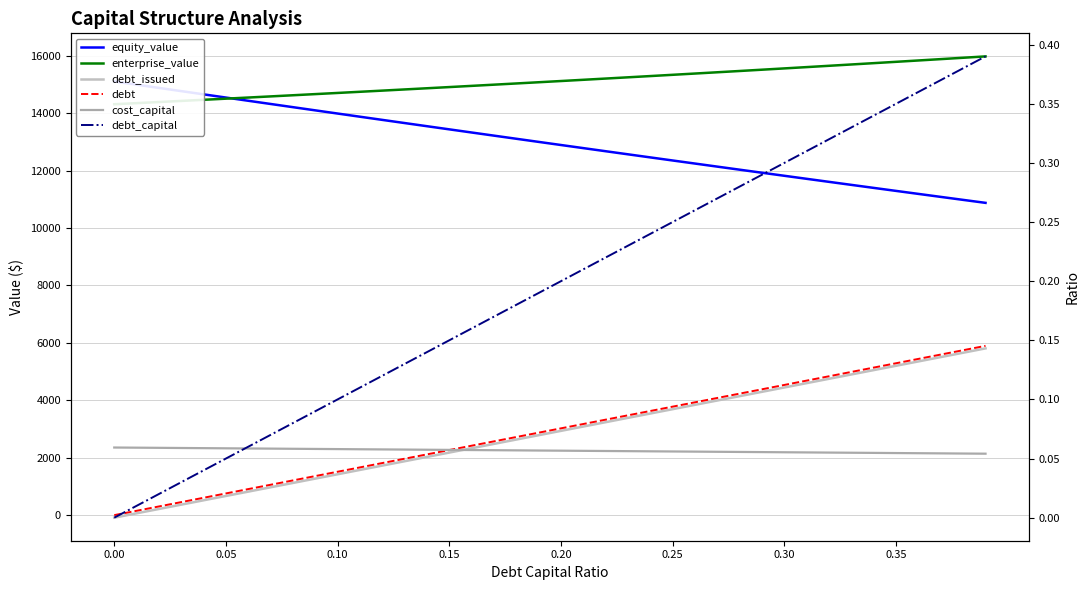

Which series has the largest range (max minus min)?

debt_issued